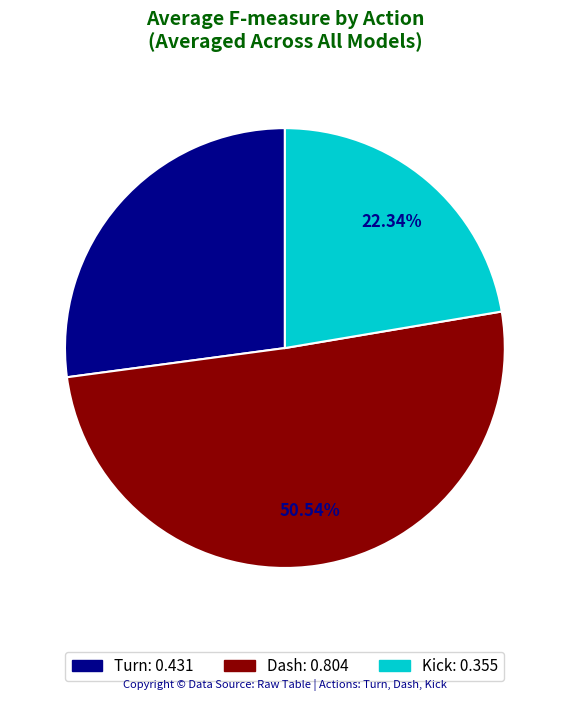

Does any single category account for the majority?

Yes